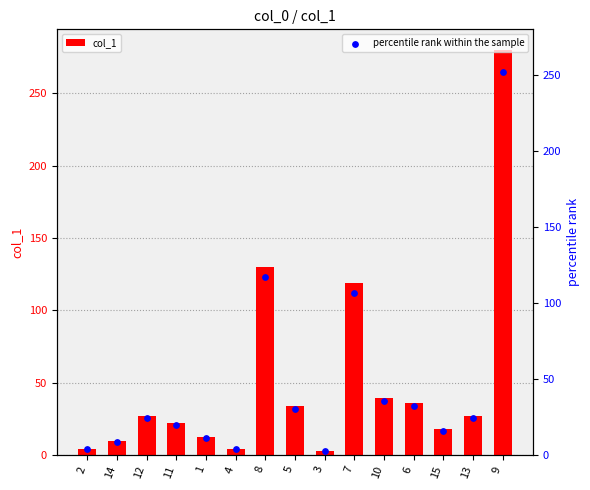

Which series reaches the maximum Y coordinate?

col_1